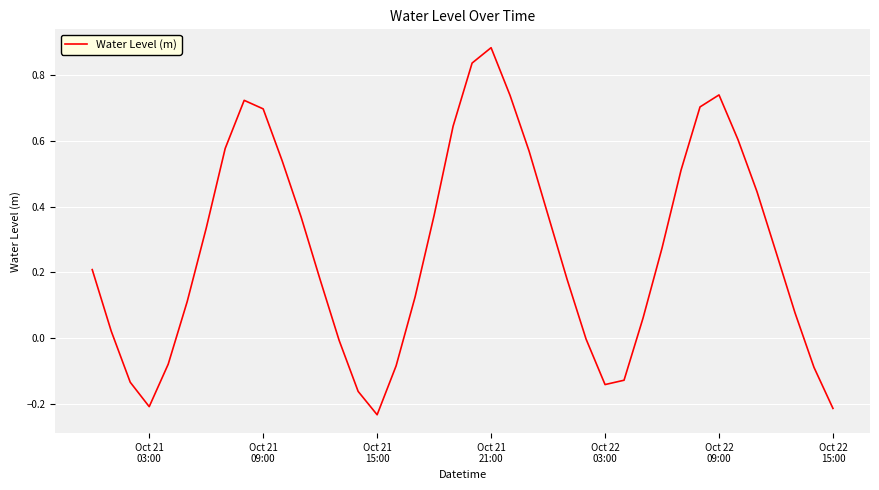

How many lines are shown in the chart?

1